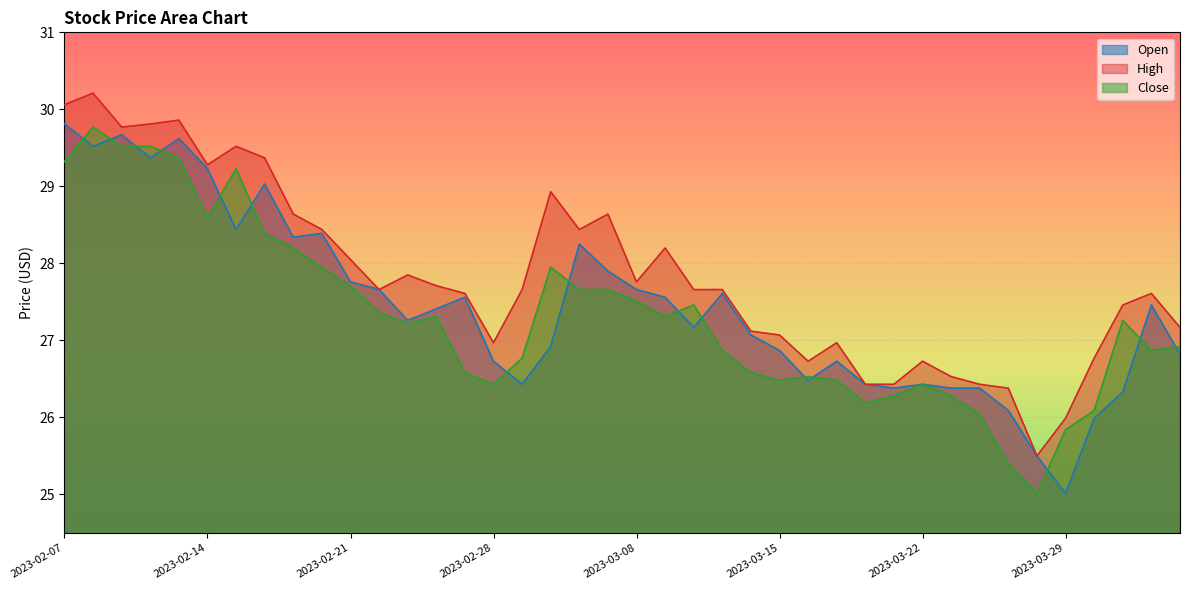

Reading left to right, extract all data points from this chart.

Open: 29.8	29.5	29.7	29.4	29.6	29.2	28.4	29.0	28.3	28.4	27.8	27.7	27.3	27.4	27.6	26.7	26.4	26.9	28.2	27.9	27.7	27.6	27.2	27.6	27.1	26.9	26.5	26.7	26.4	26.4	26.4	26.4	26.4	26.1	25.5	25.0	26.0	26.3	27.5	26.8
High: 30.1	30.2	29.8	29.8	29.9	29.3	29.5	29.4	28.6	28.4	28.1	27.7	27.9	27.7	27.6	27.0	27.7	28.9	28.4	28.6	27.8	28.2	27.7	27.7	27.1	27.1	26.7	27.0	26.4	26.4	26.7	26.5	26.4	26.4	25.5	26.0	26.8	27.5	27.6	27.2
Close: 29.3	29.8	29.5	29.5	29.4	28.6	29.2	28.4	28.2	27.9	27.7	27.4	27.2	27.3	26.6	26.4	26.8	27.9	27.7	27.7	27.5	27.3	27.5	26.9	26.6	26.5	26.5	26.5	26.2	26.3	26.4	26.3	26.0	25.4	25.0	25.8	26.1	27.3	26.9	26.9